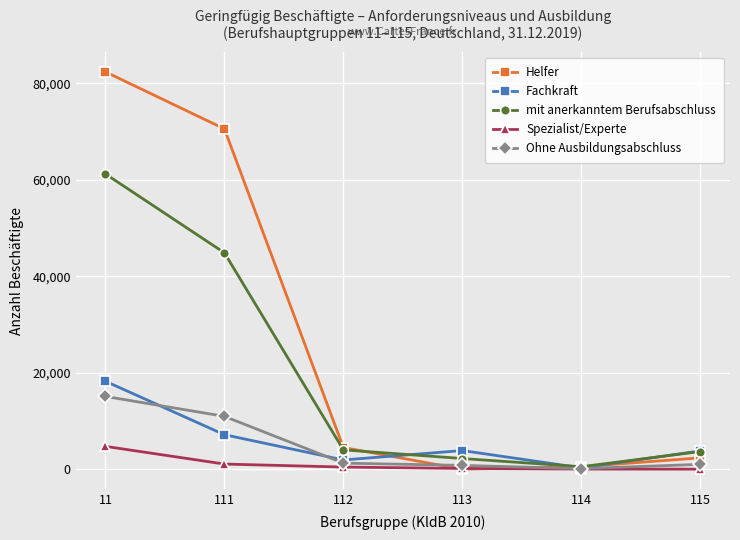

How many distinct data groups are displayed?

5